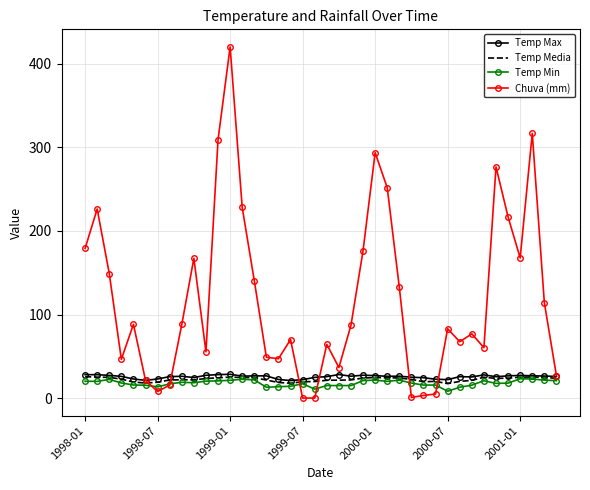

What are all the series names shown in the legend?

Temp Max, Temp Media, Temp Min, Chuva (mm)